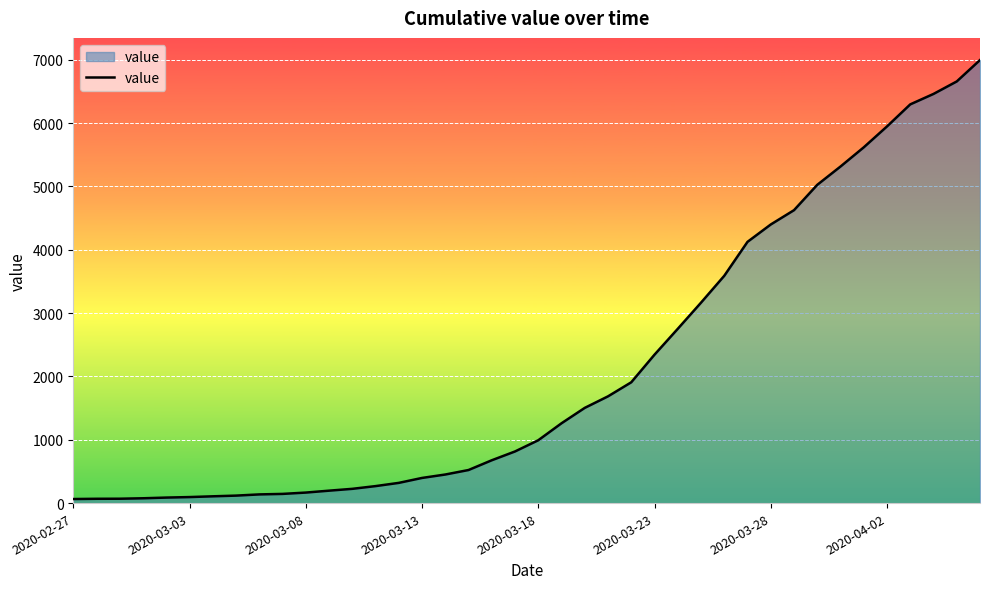

How many lines are shown in the chart?

1